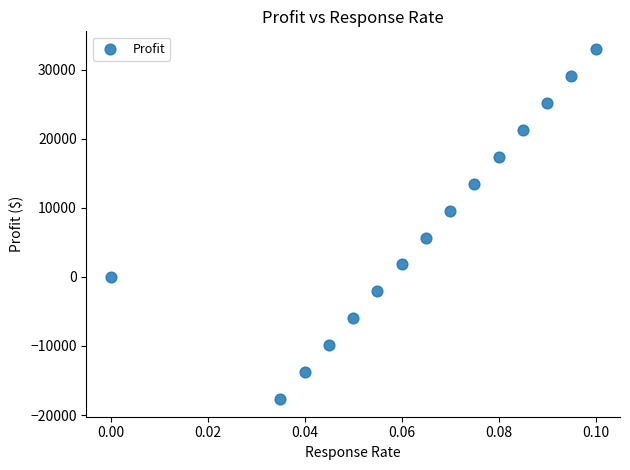

What is the range of Y values (max minus min)?

50700